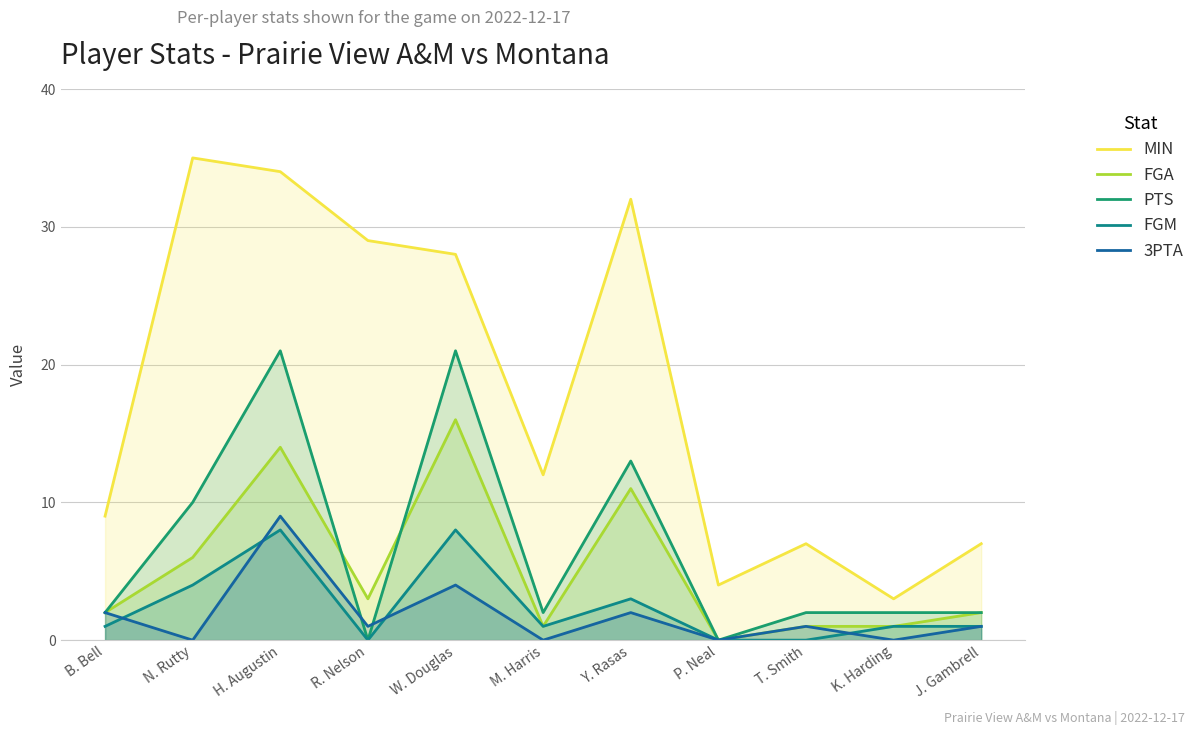

Rank the categories by FGA value from lowest to highest.

P. Neal, M. Harris, T. Smith, K. Harding, B. Bell, J. Gambrell, R. Nelson, N. Rutty, Y. Rasas, H. Augustin, W. Douglas